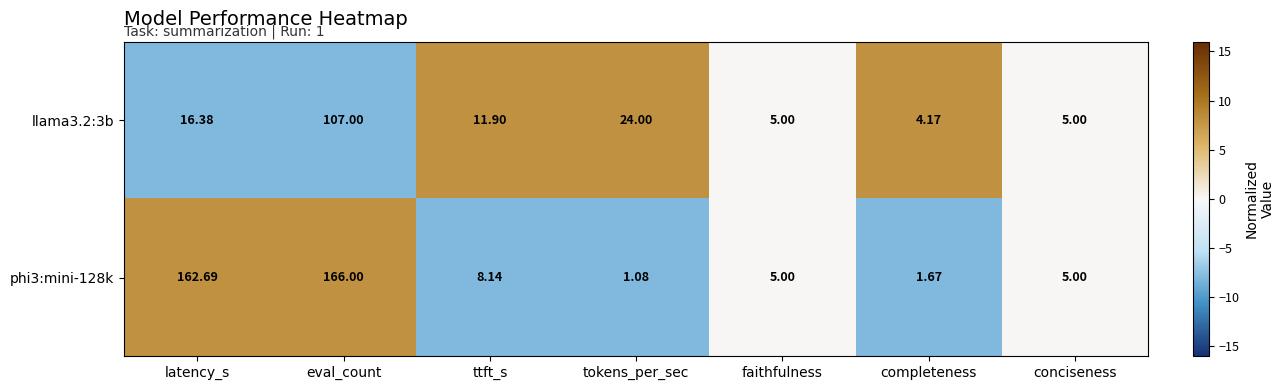

At which category is the sum across all series the highest?

eval_count